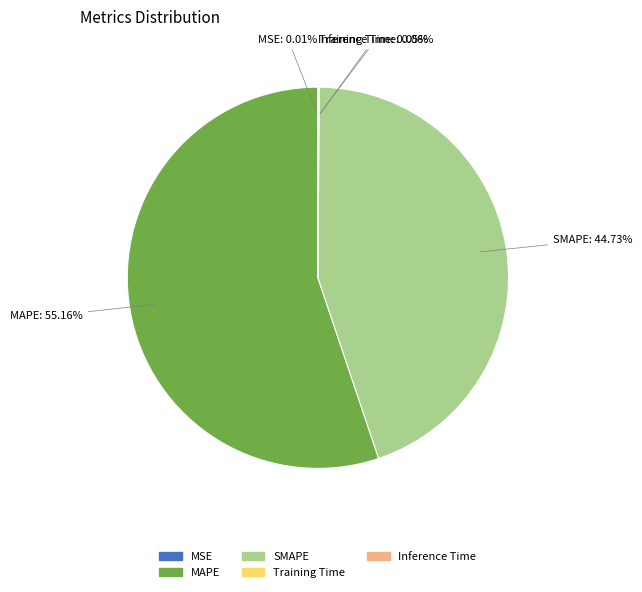

What is the largest slice in the pie chart?

MAPE